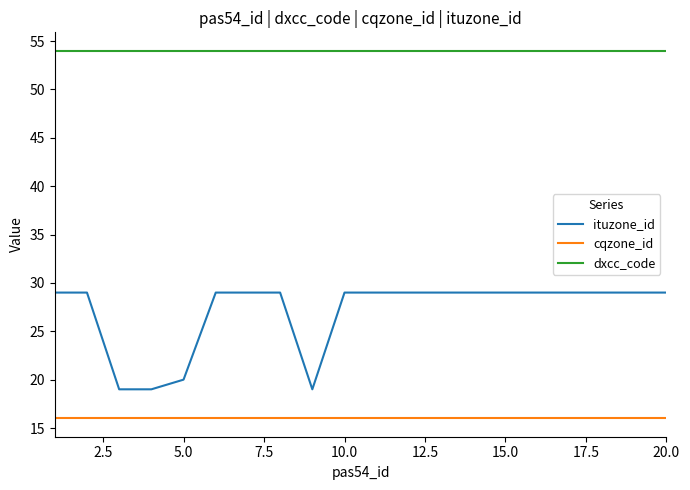

Which series has the largest range (max minus min)?

ituzone_id